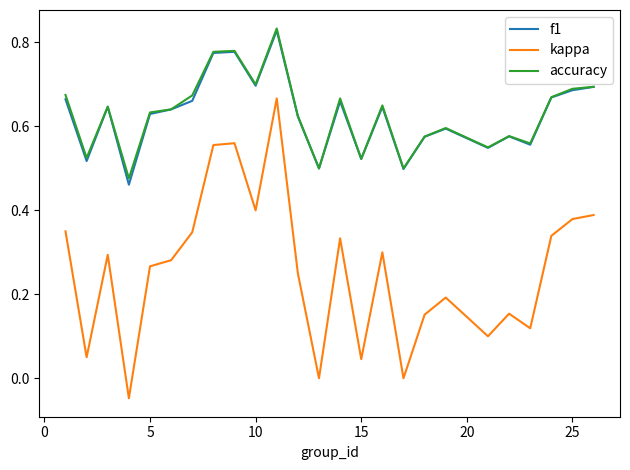

Which series has the largest range (max minus min)?

kappa